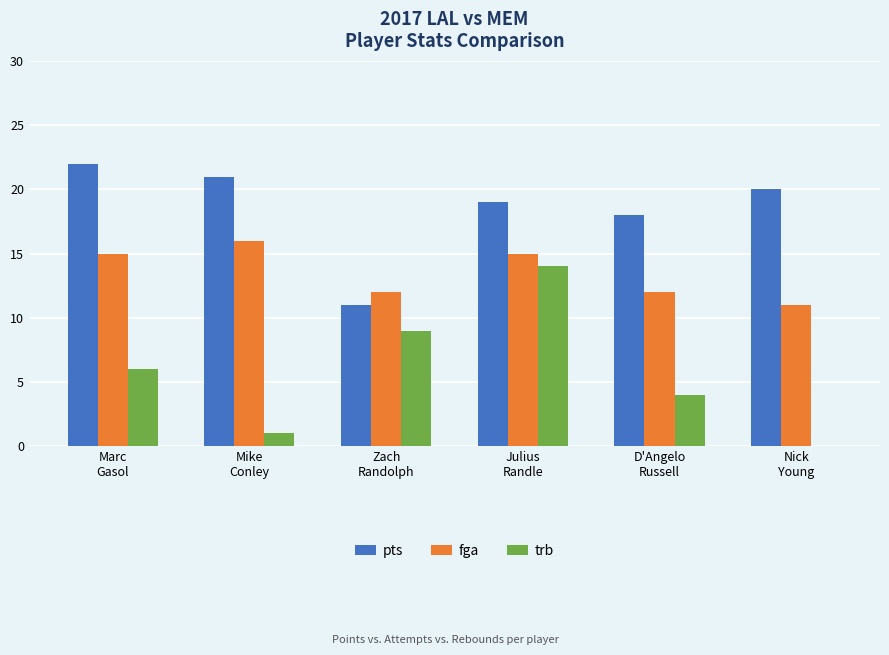

What is the sum of all trb values?

34